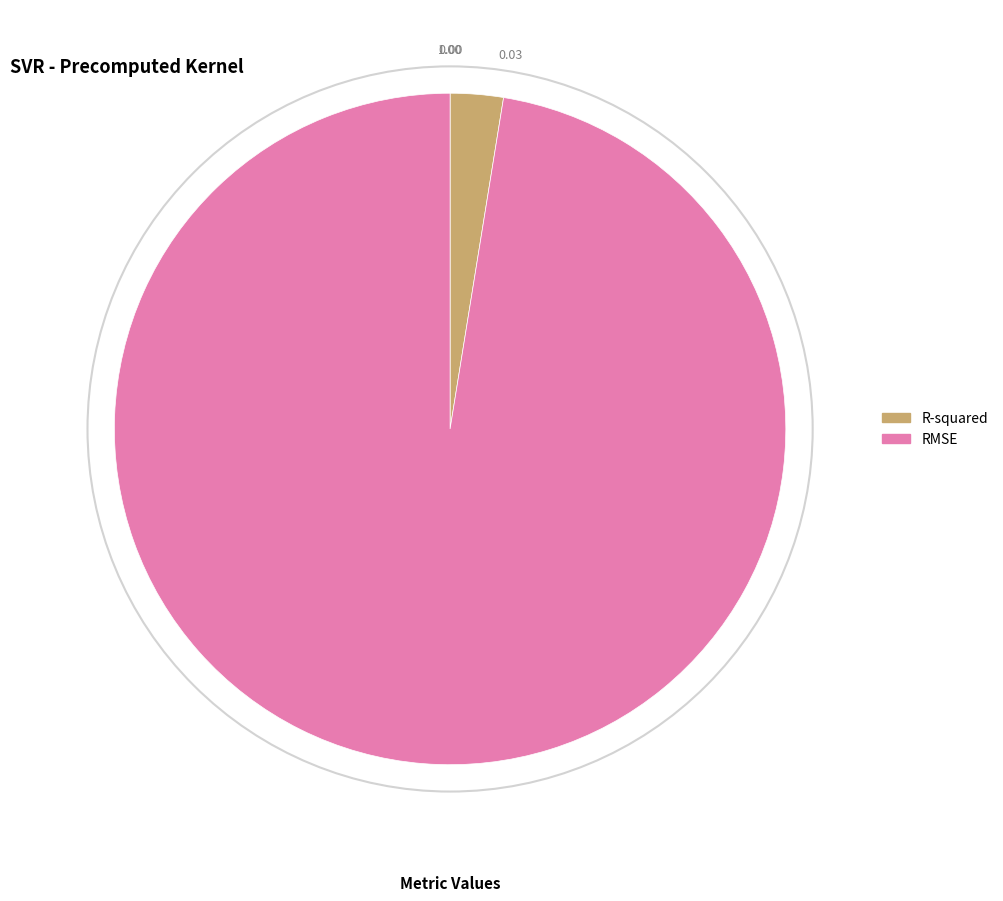

Does RMSE account for over 50% of the chart?

Yes